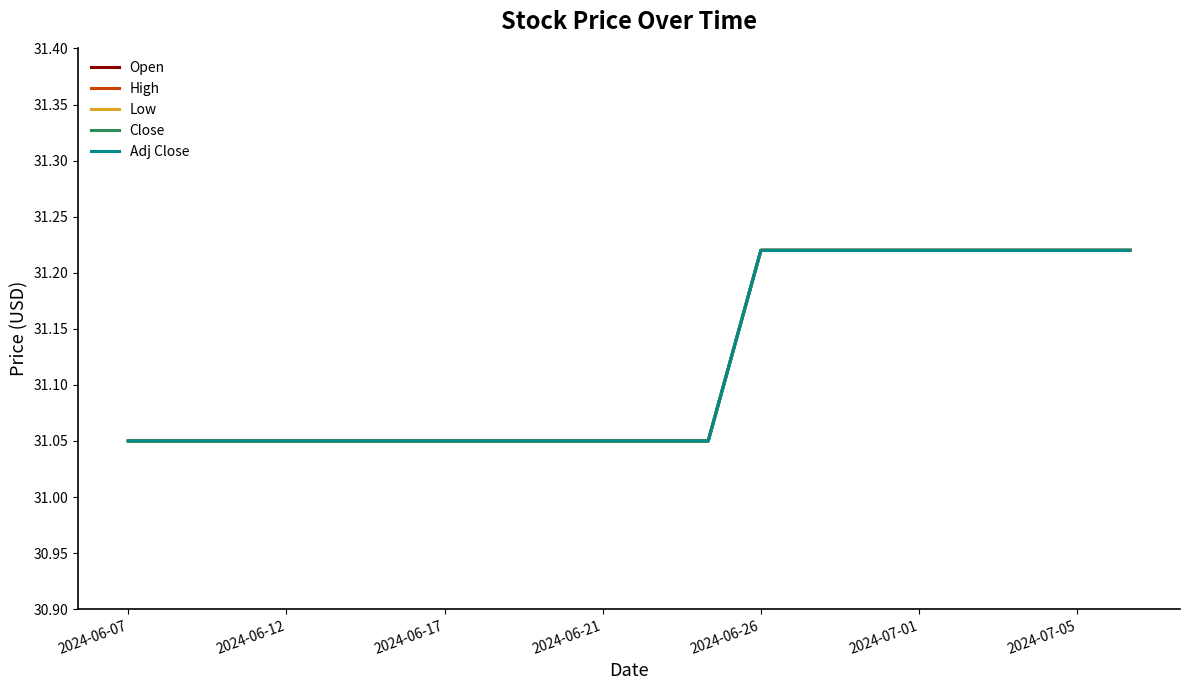

Is this an area chart (filled region under the line)?

No